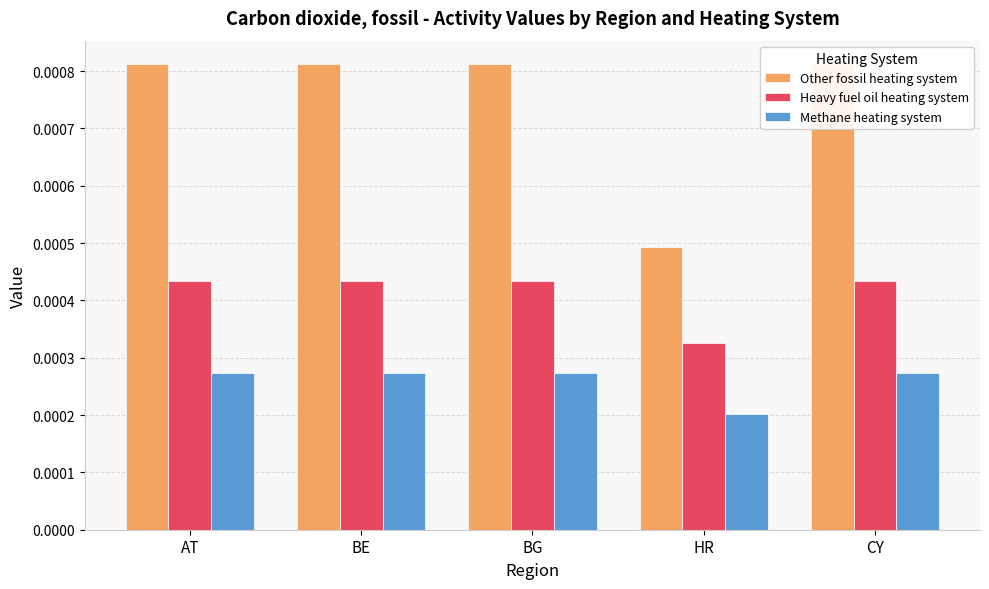

What is the label of the 2nd bar from the left?

BE